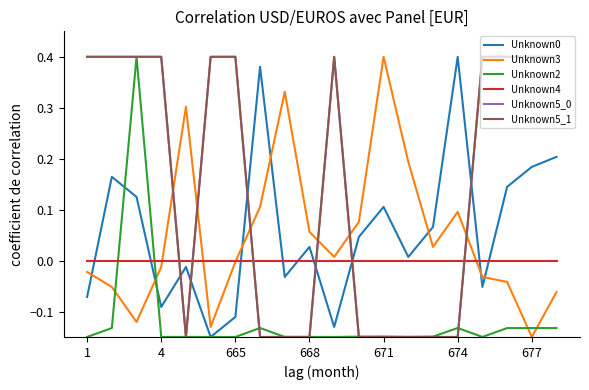

Does the chart have visible grid lines?

No